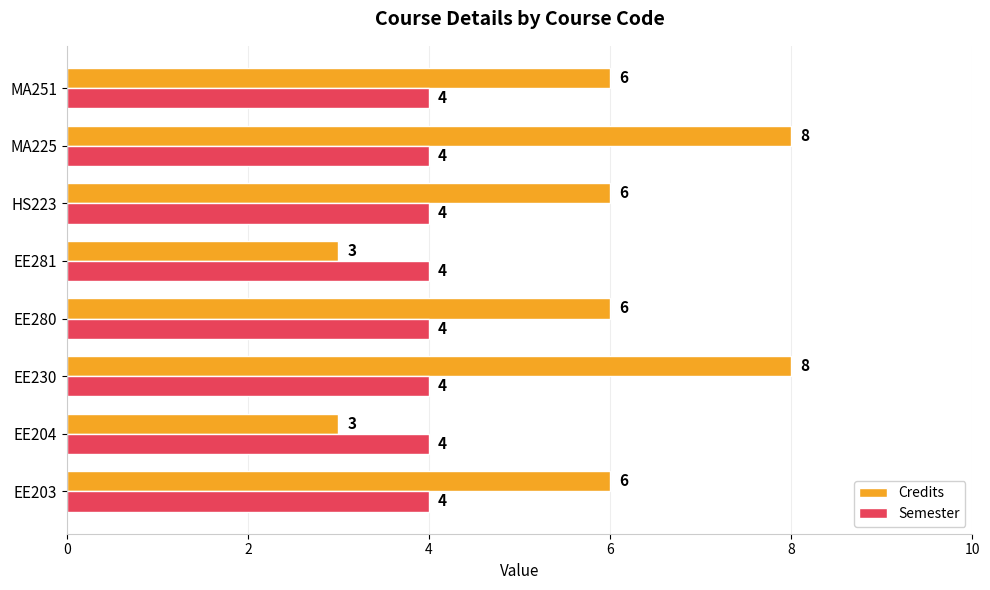

Between EE281 and MA251, which series saw the biggest shift?

Credits